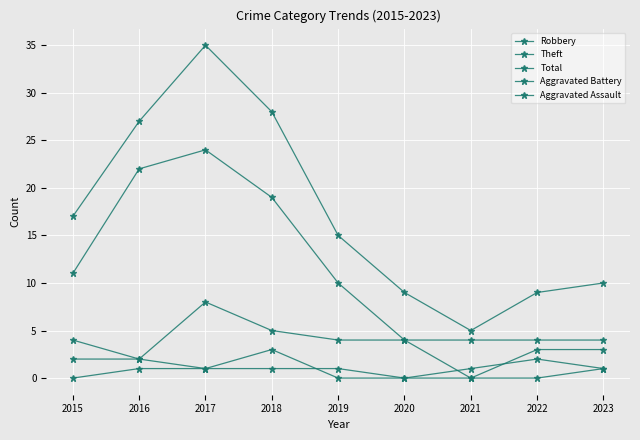

Reading left to right, what are all the values shown in this chart?

Robbery: 2015=4	2016=2	2017=8	2018=5	2019=4	2020=4	2021=0	2022=3	2023=3
Theft: 2015=11	2016=22	2017=24	2018=19	2019=10	2020=4	2021=4	2022=4	2023=4
Total: 2015=17	2016=27	2017=35	2018=28	2019=15	2020=9	2021=5	2022=9	2023=10
Aggravated Battery: 2015=2	2016=2	2017=1	2018=3	2019=0	2020=0	2021=1	2022=2	2023=1
Aggravated Assault: 2015=0	2016=1	2017=1	2018=1	2019=1	2020=0	2021=0	2022=0	2023=1